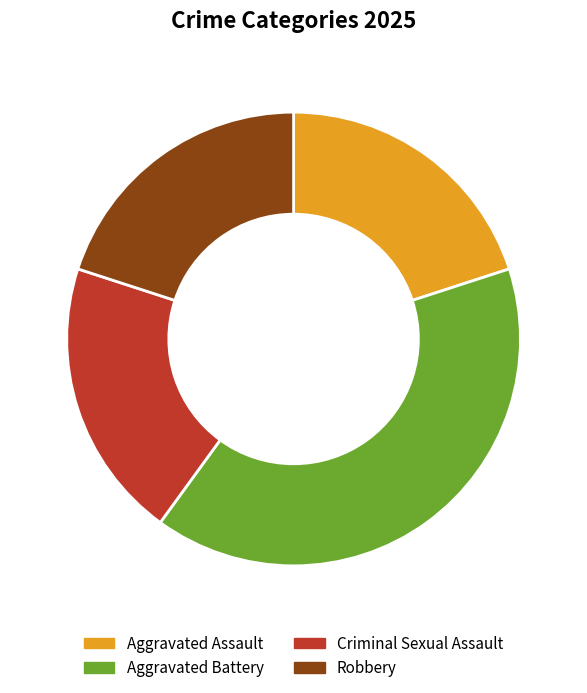

Do Criminal Sexual Assault and Aggravated Assault together represent more than half of the pie?

No